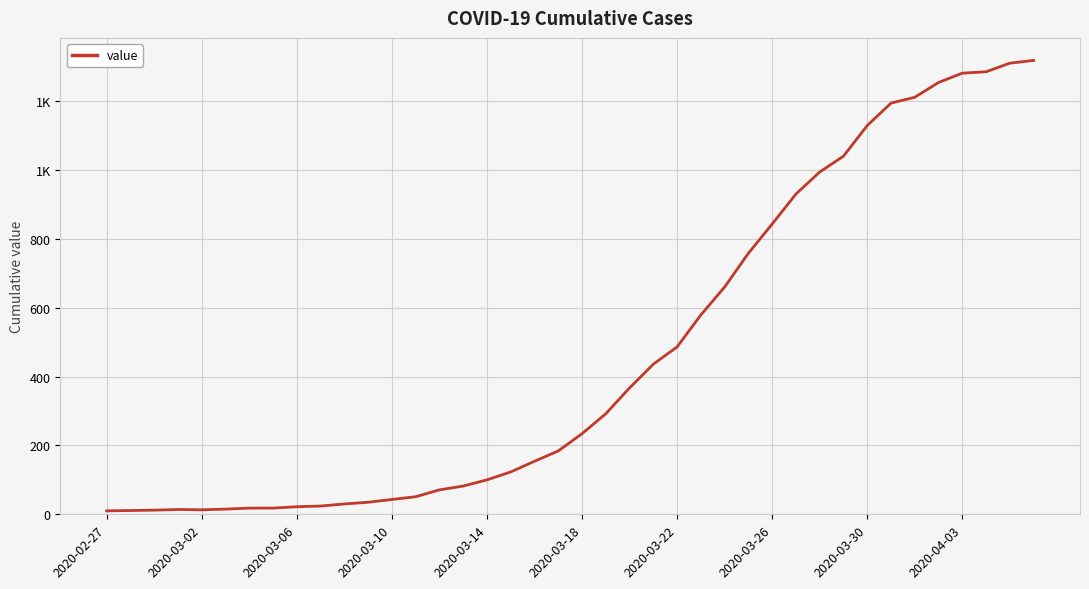

Does the chart have visible grid lines?

Yes